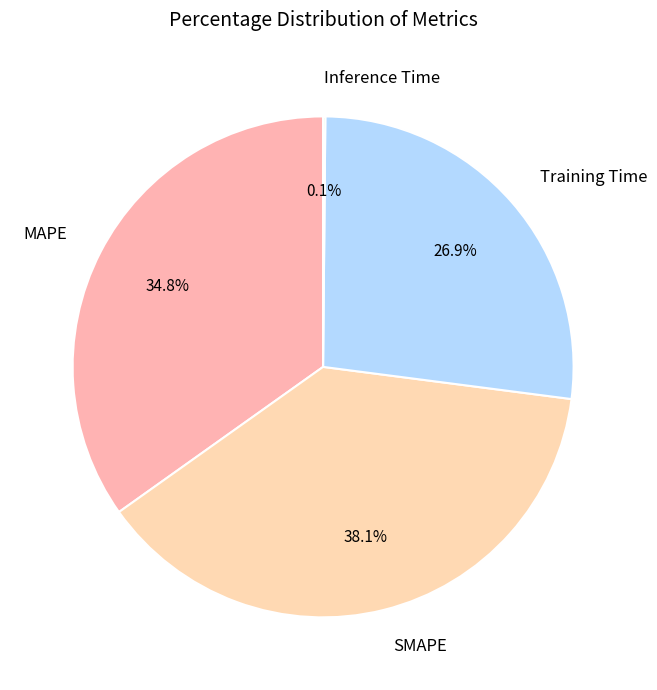

Which category has the biggest portion of the pie?

SMAPE